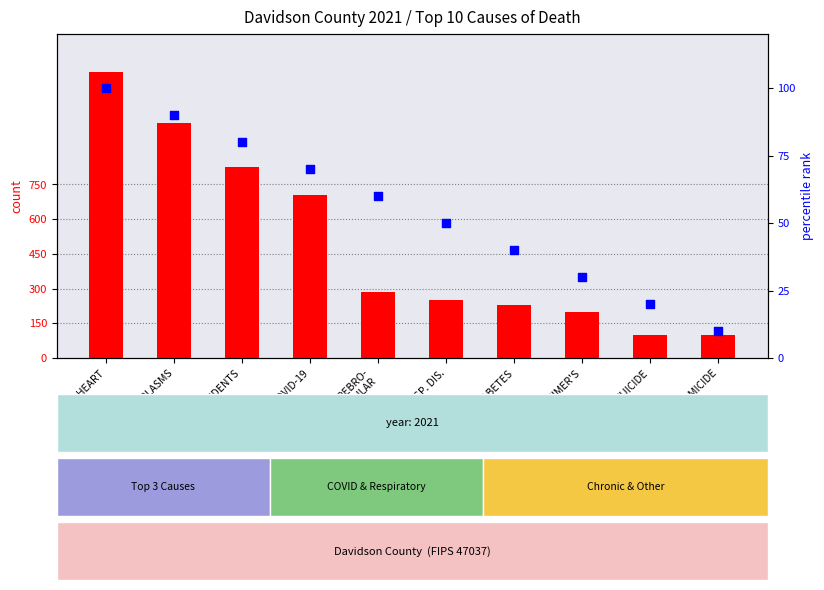

Is the value of count at DIABETES greater than the value of percentile rank within the sample at DIABETES?

Yes